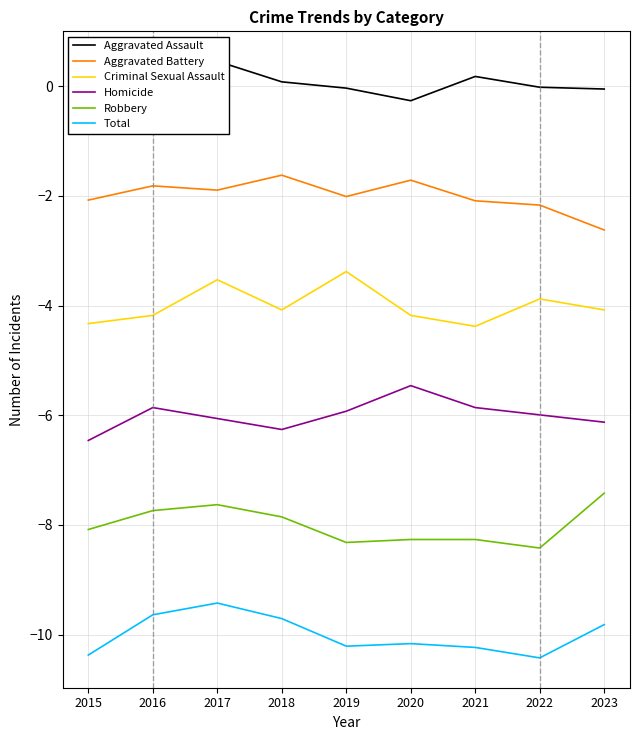

How many lines are shown in the chart?

6